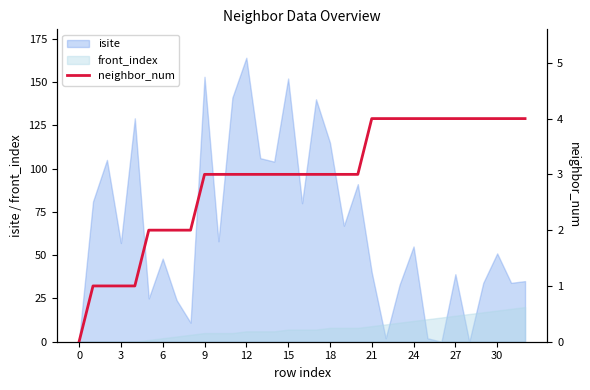

What is the maximum value for front_index?

20